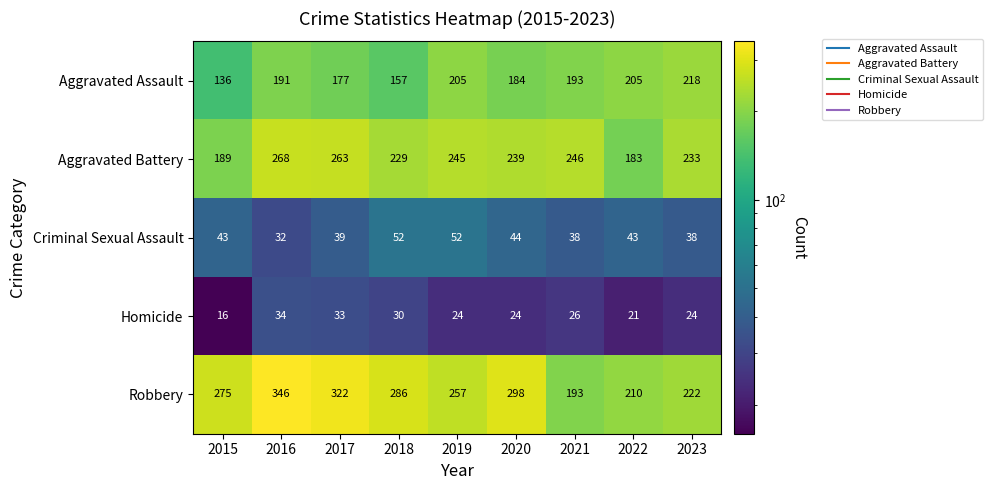

True or false: Robbery has a value of 210 at 2022.

True